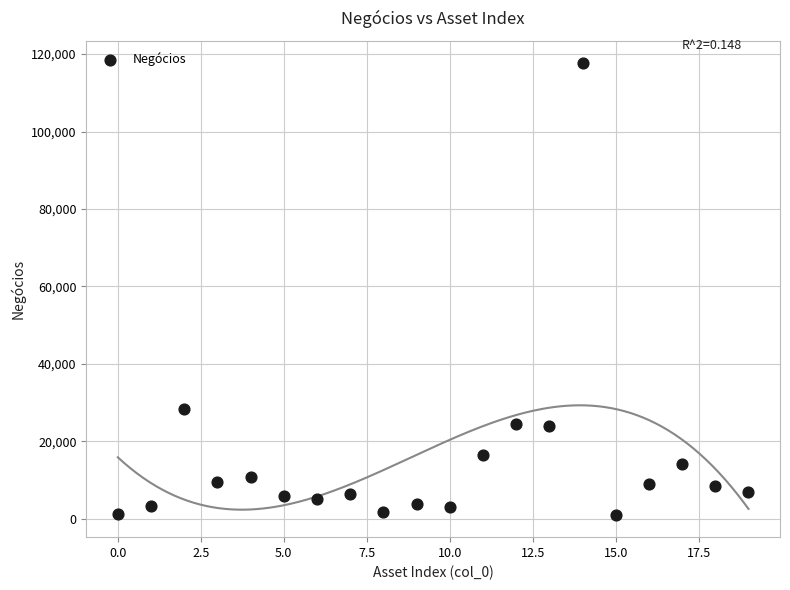

What Y value in the scatter plot is closest to 59361?

28350